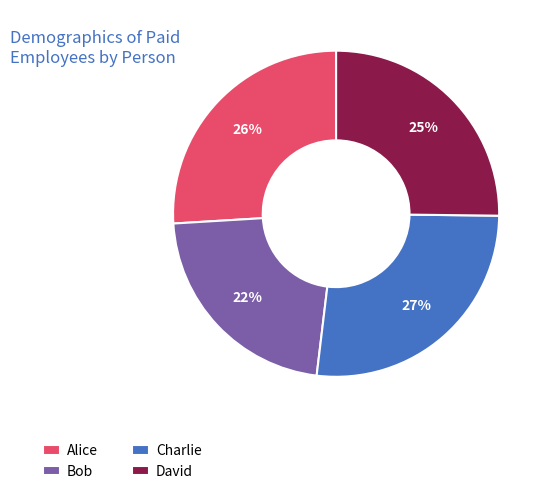

What percentage is the Alice slice, to the nearest percent?

26%